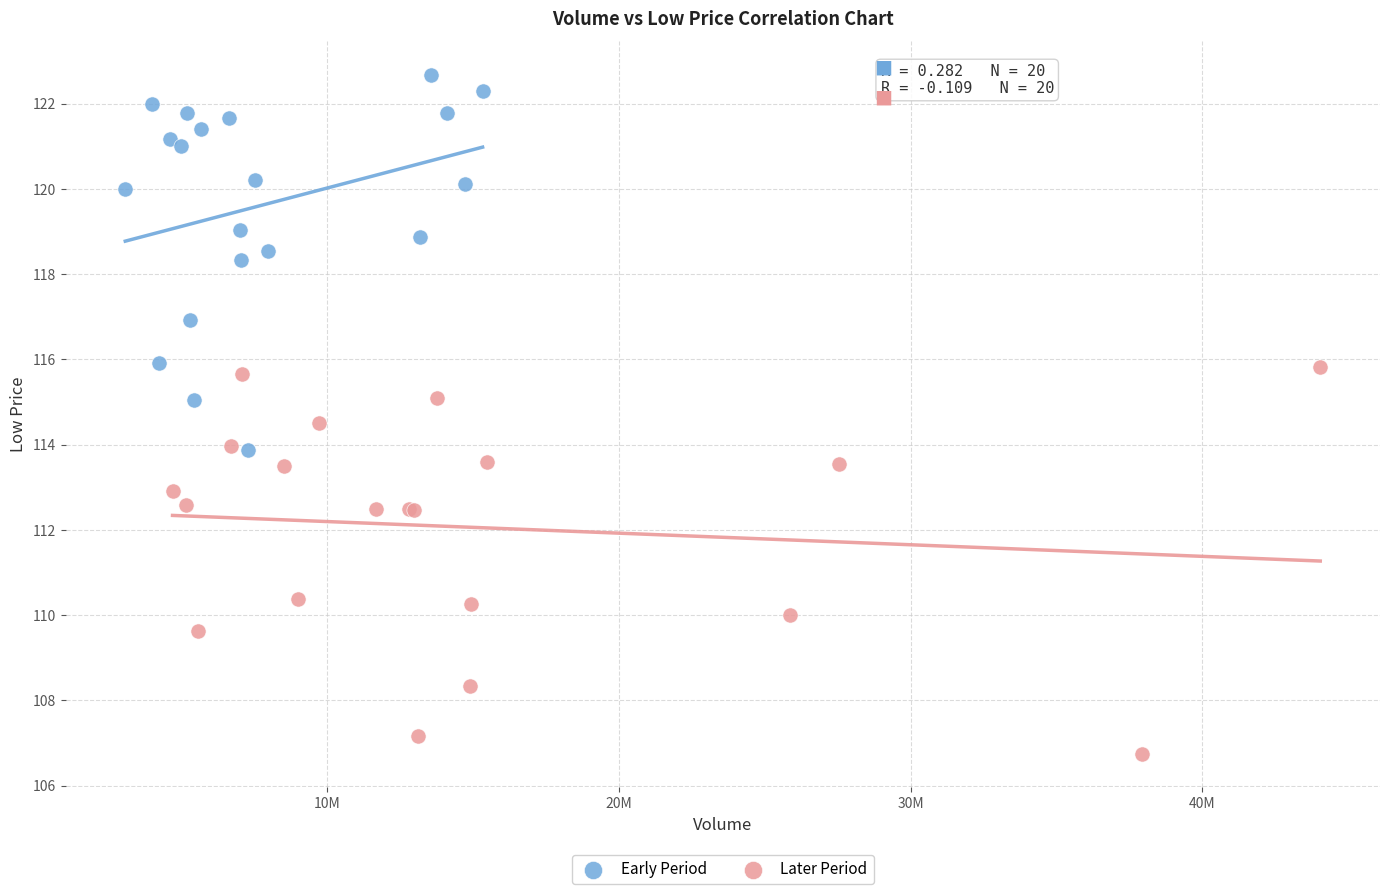

Which series has the largest Y range (max minus min)?

Later Period